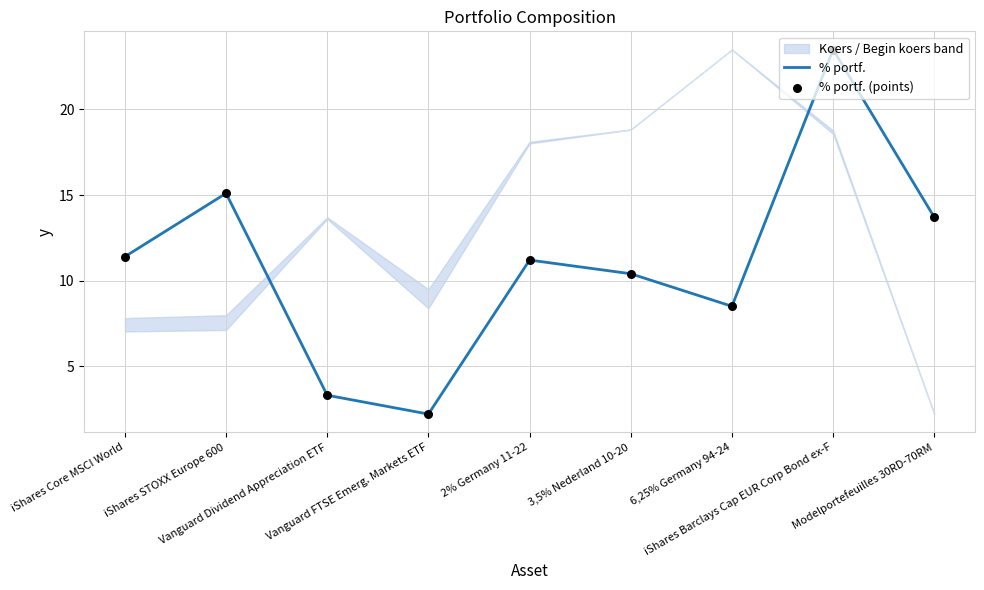

At which category is the sum across all series the highest?

iShares Barclays Cap EUR Corp Bond ex-F